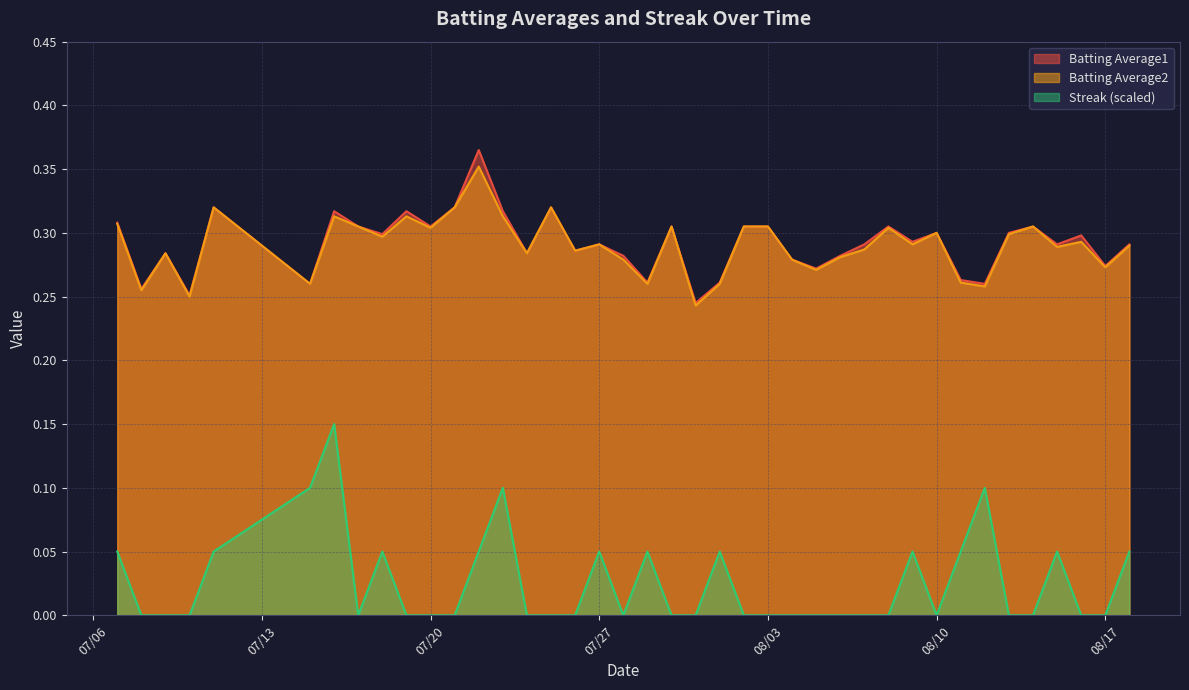

Where is the first local minimum for Batting Average2?

2010-07-08